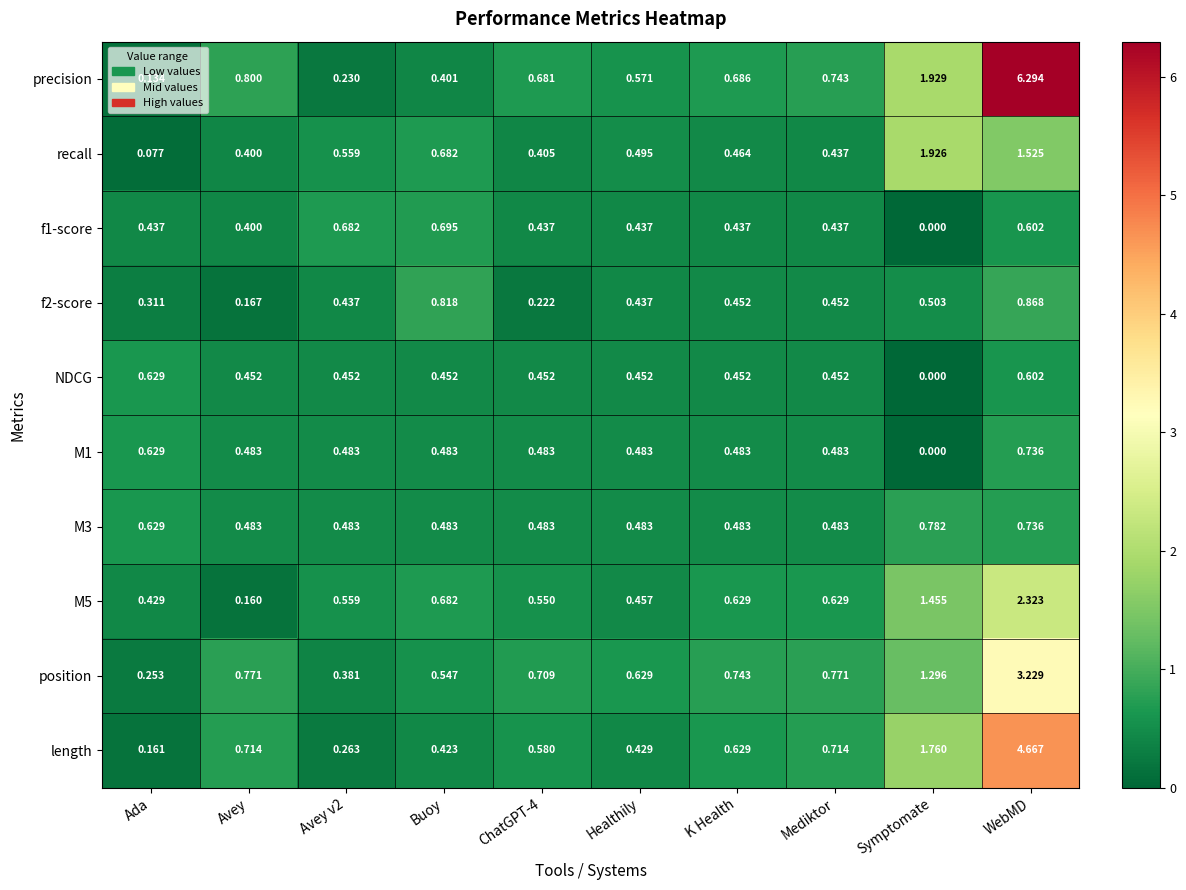

Which series changed the most between Ada and Mediktor?

precision